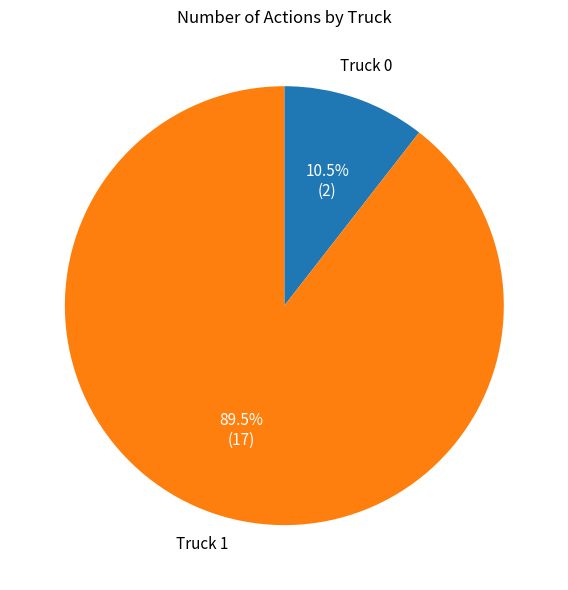

What percentage is NOT represented by Truck 0?

89.5%